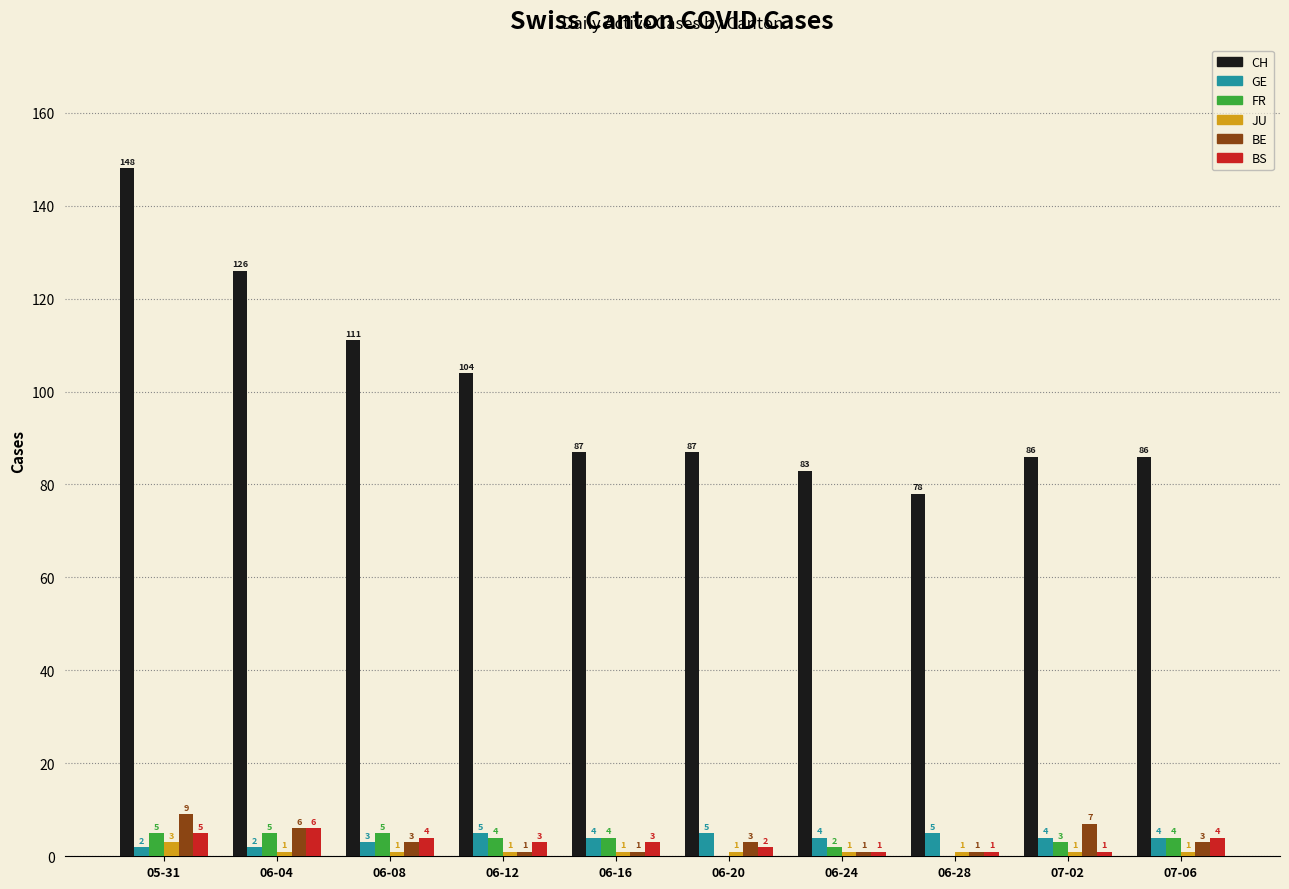

True or false: CH has a value of 33 at 07-02.

False